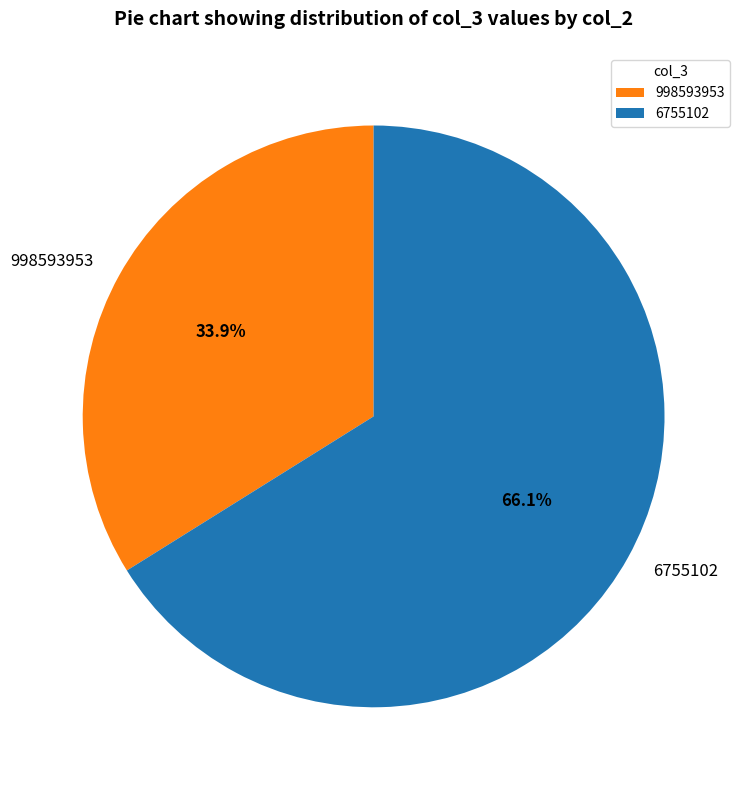

Does any single category account for the majority?

Yes